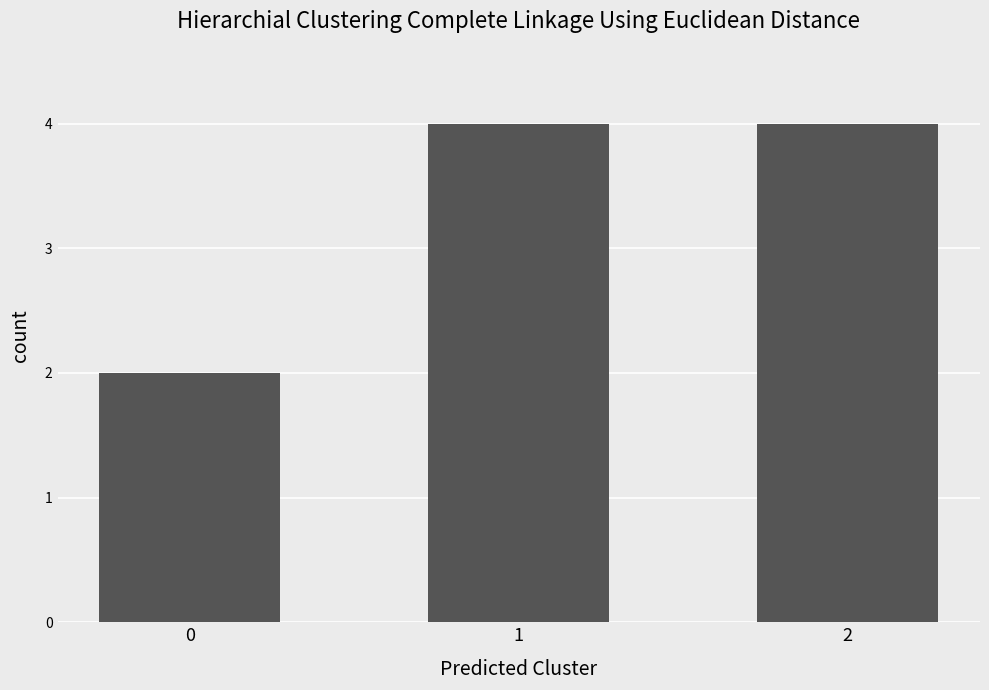

Read the value at 0.

2